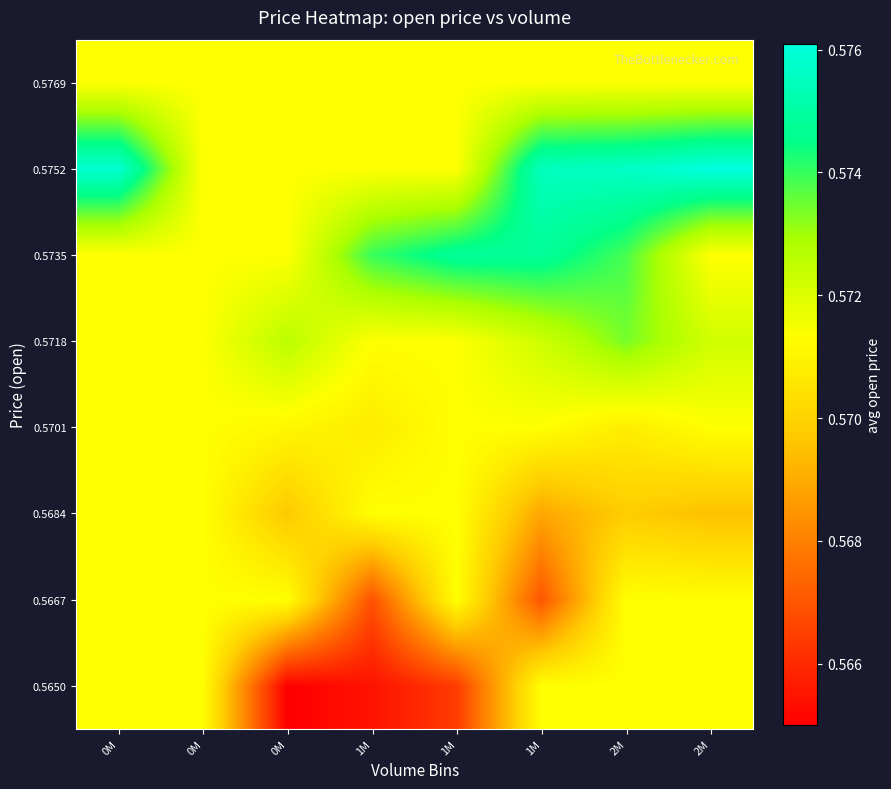

Reading right to left, list all the values displayed in this chart.

0.5650: 2M=0.6	2M=0.6	1M=0.6	1M=0.6	1M=0.6	0M=0.6	0M=0.6	0M=0.6
0.5667: 2M=0.6	2M=0.6	1M=0.6	1M=0.6	1M=0.6	0M=0.6	0M=0.6	0M=0.6
0.5684: 2M=0.6	2M=0.6	1M=0.6	1M=0.6	1M=0.6	0M=0.6	0M=0.6	0M=0.6
0.5701: 2M=0.6	2M=0.6	1M=0.6	1M=0.6	1M=0.6	0M=0.6	0M=0.6	0M=0.6
0.5718: 2M=0.6	2M=0.6	1M=0.6	1M=0.6	1M=0.6	0M=0.6	0M=0.6	0M=0.6
0.5735: 2M=0.6	2M=0.6	1M=0.6	1M=0.6	1M=0.6	0M=0.6	0M=0.6	0M=0.6
0.5752: 2M=0.6	2M=0.6	1M=0.6	1M=0.6	1M=0.6	0M=0.6	0M=0.6	0M=0.6
0.5769: 2M=0.6	2M=0.6	1M=0.6	1M=0.6	1M=0.6	0M=0.6	0M=0.6	0M=0.6